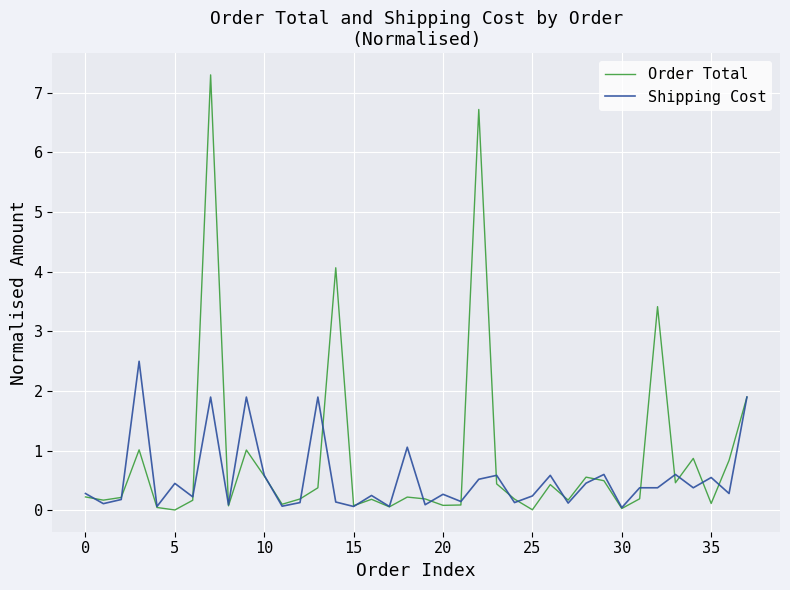

Rank the series by their average value, from highest to lowest.

Order Total, Shipping Cost